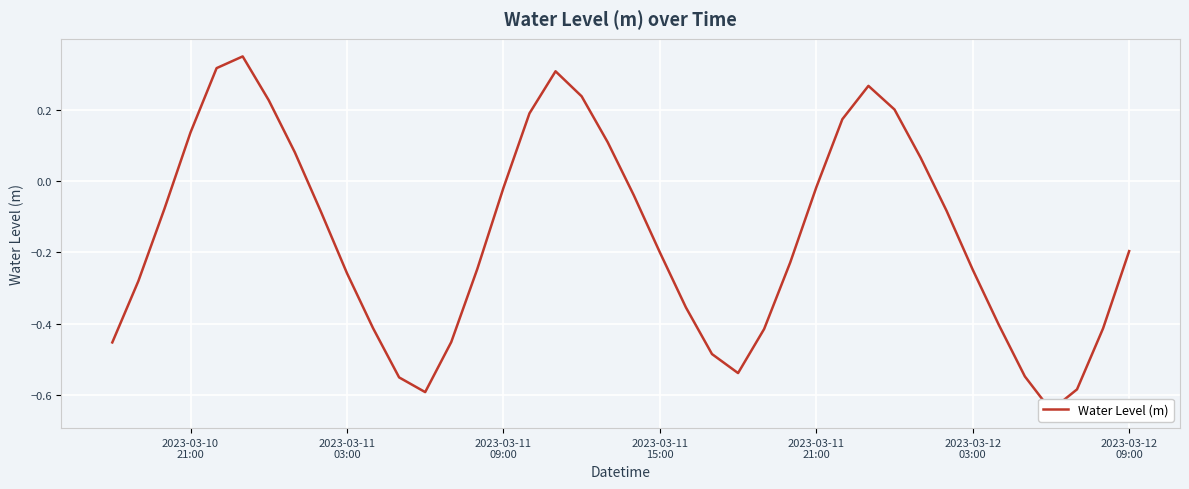

Reading right to left, what are all the values shown in this chart?

-0.2	-0.4	-0.6	-0.6	-0.5	-0.4	-0.2	-0.1	0.1	0.2	0.3	0.2	-0.0	-0.2	-0.4	-0.5	-0.5	-0.4	-0.2	-0.0	0.1	0.2	0.3	0.2	-0.0	-0.2	-0.5	-0.6	-0.6	-0.4	-0.3	-0.1	0.1	0.2	0.3	0.3	0.1	-0.1	-0.3	-0.5